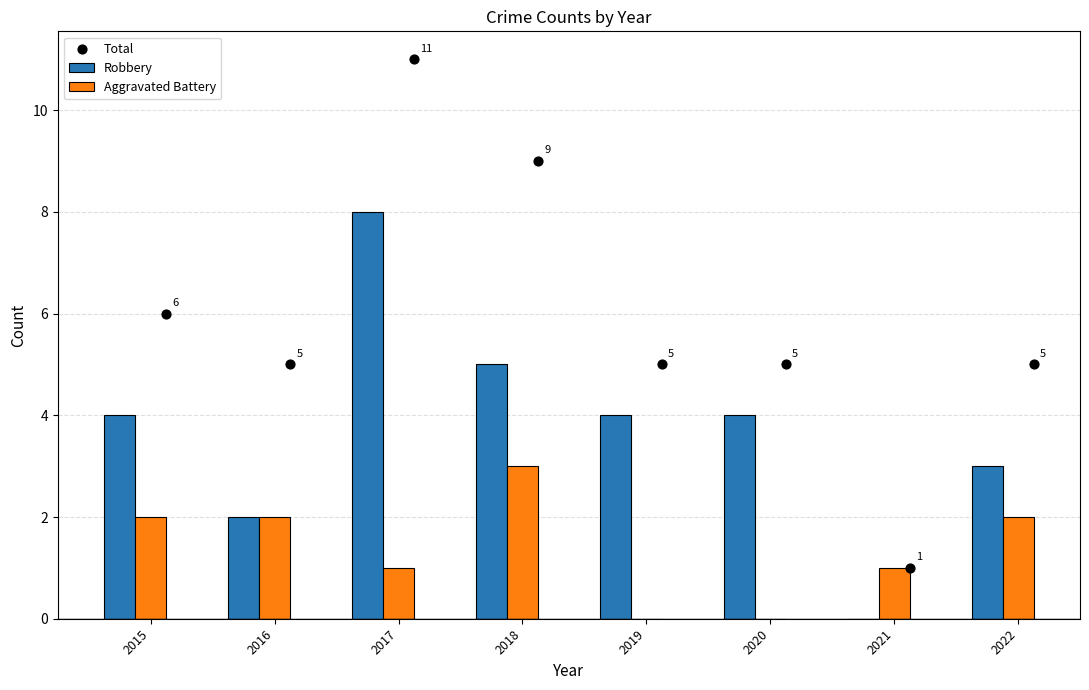

Which series contains the highest Y value?

Total